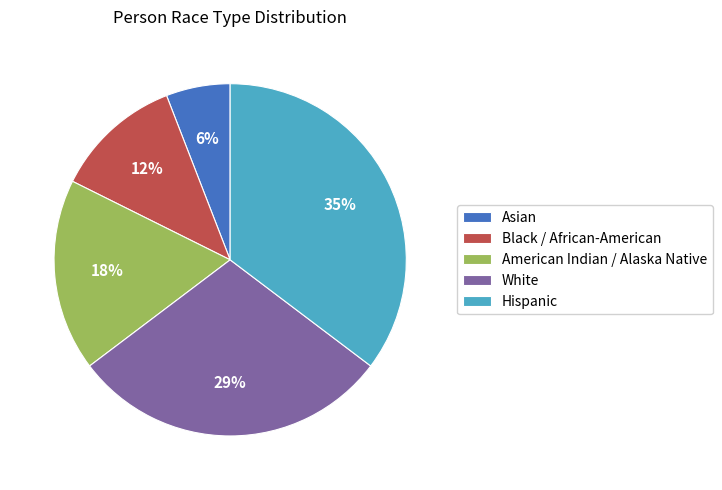

How many slices are in this pie chart?

5